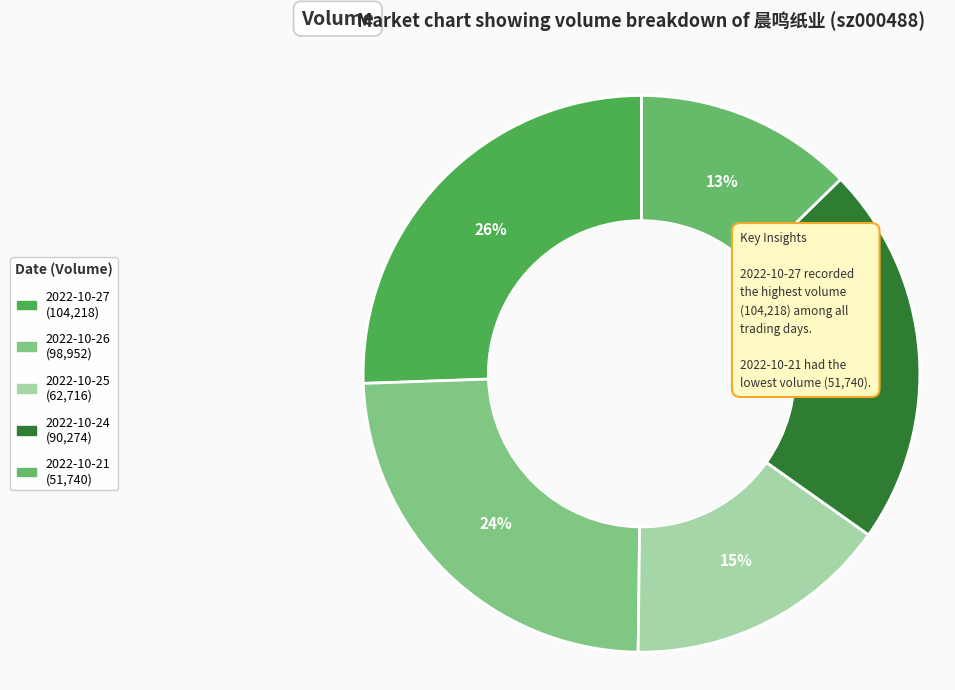

What percentage do 2022-10-26 and 2022-10-27 together represent?

49.8%